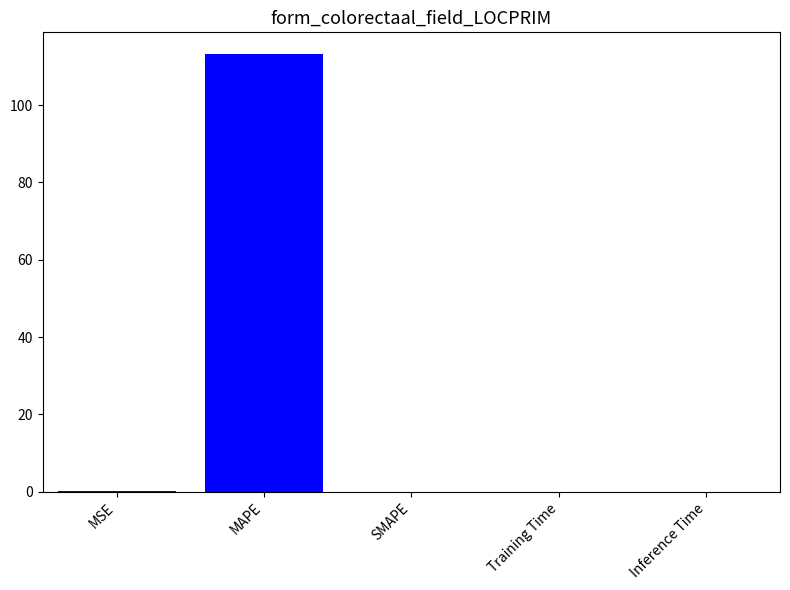

Which has a higher value, SMAPE or MAPE?

MAPE